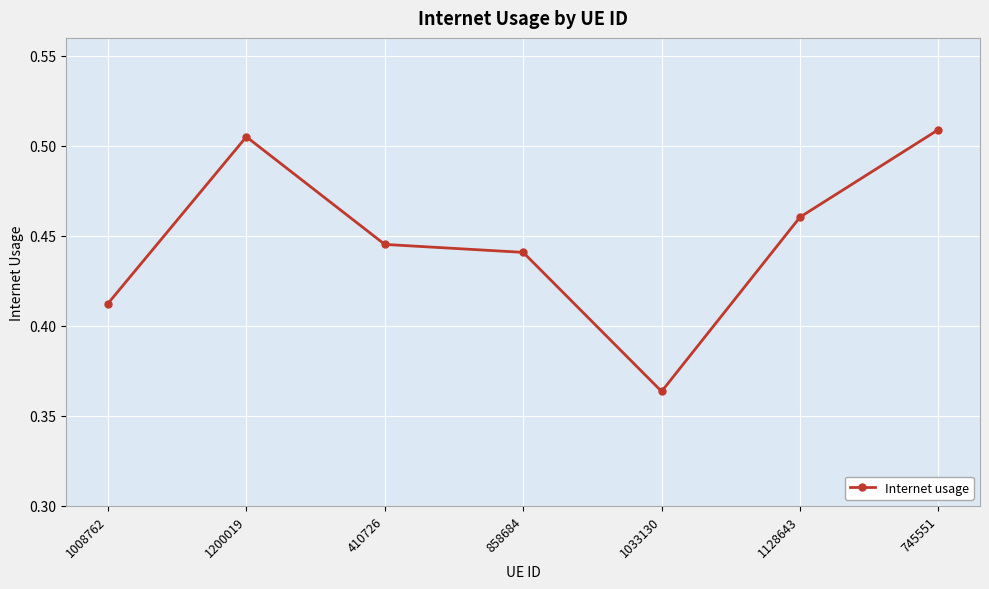

Rank the categories by value from highest to lowest.

745551, 1200019, 1128643, 410726, 858684, 1008762, 1033130